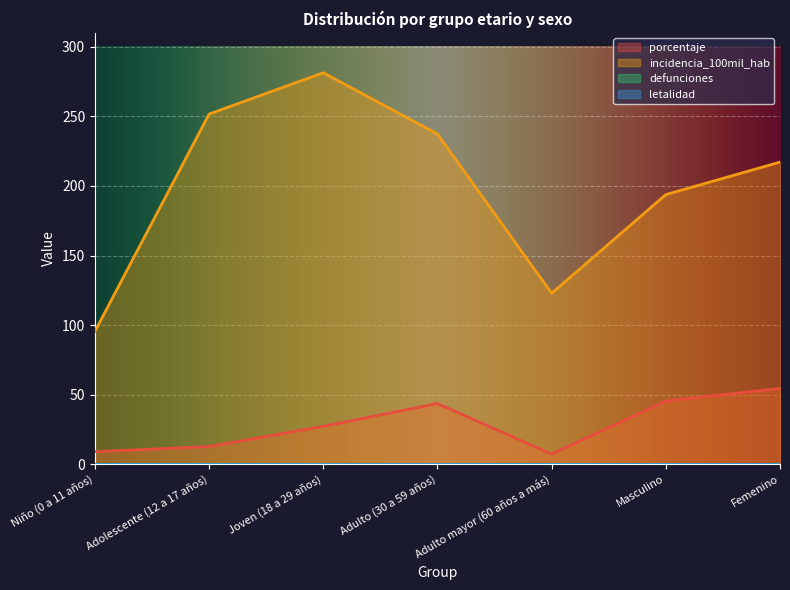

Which series has the largest total across all categories?

incidencia_100mil_hab